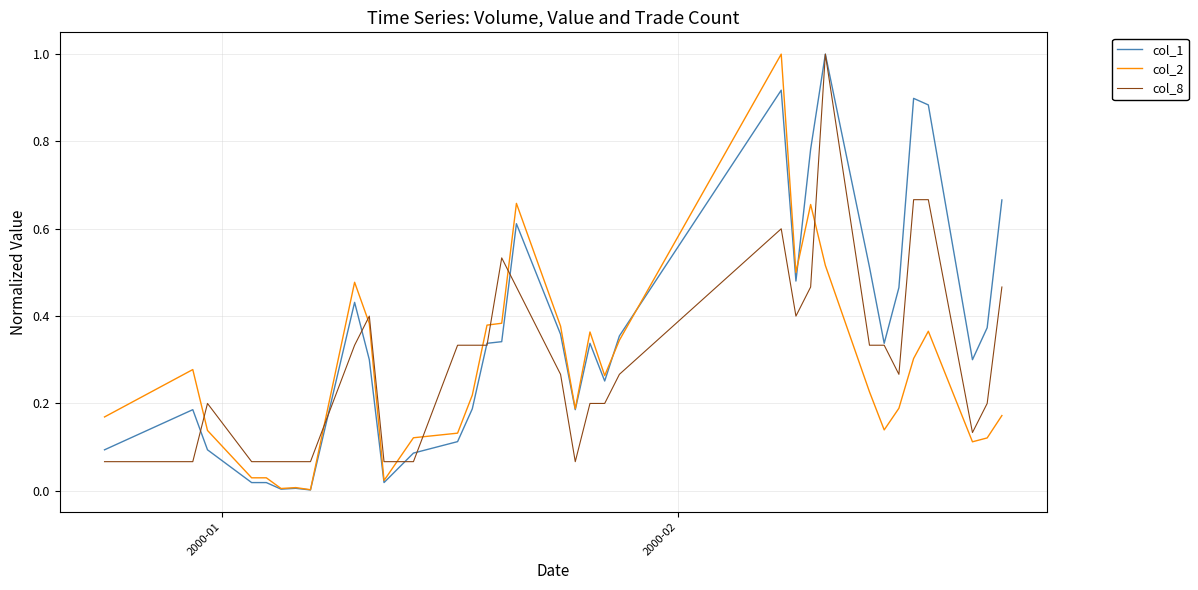

Which series ends up on top after the final intersection of col_8 and col_2?

col_8